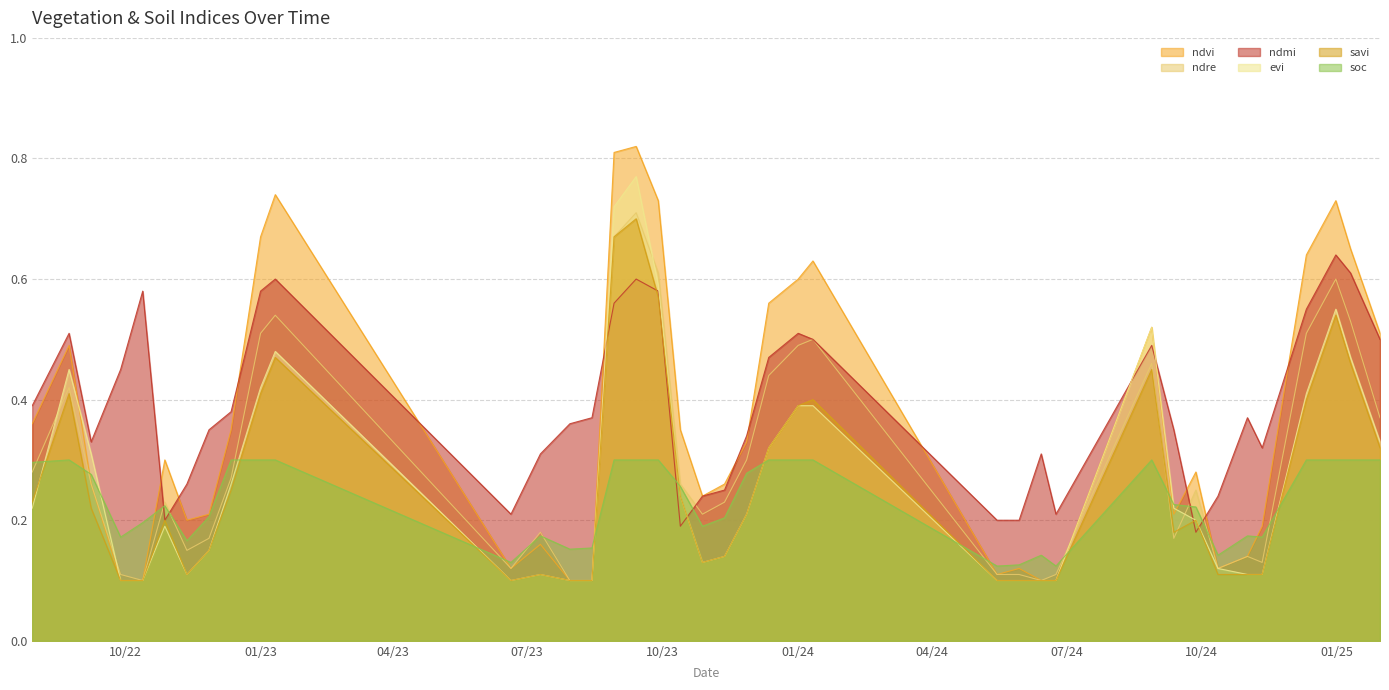

Is it true that soc equals 0.1 at 27-09-2024?

False